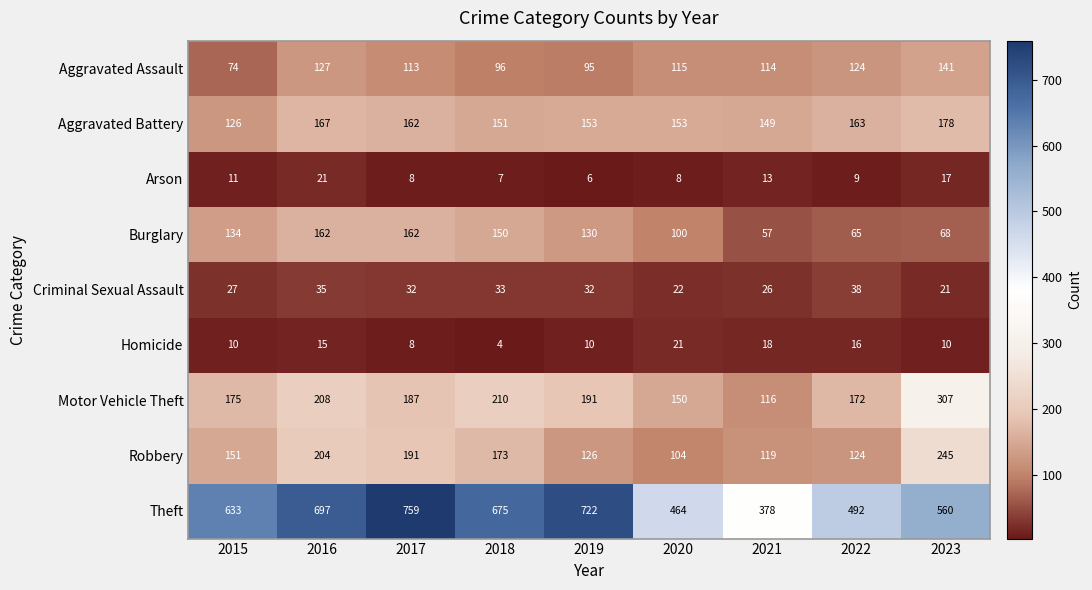

What is the average value of the Aggravated Assault series?

111